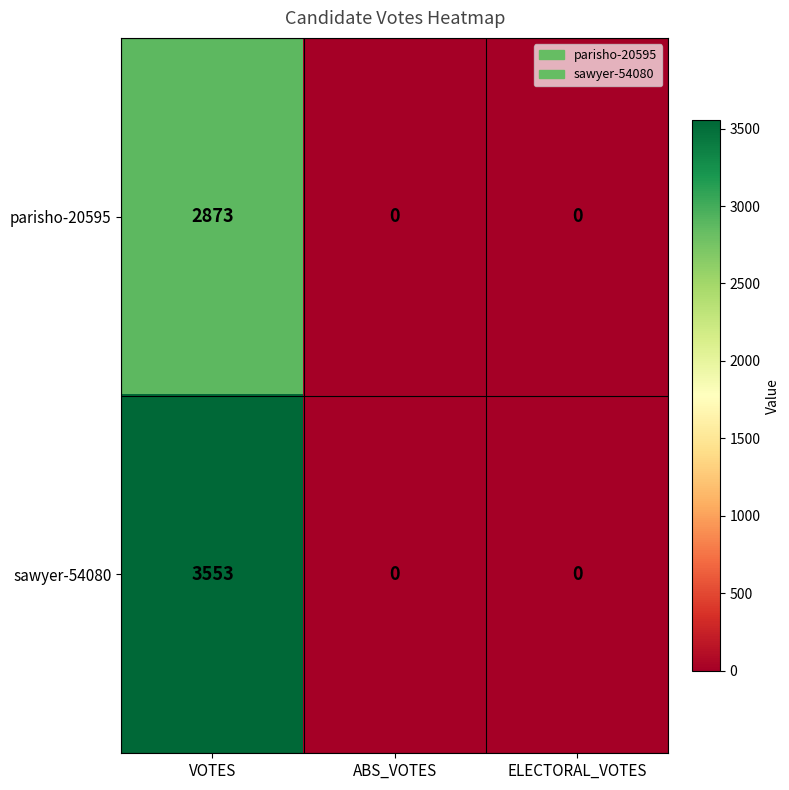

How many series are shown in this chart?

2